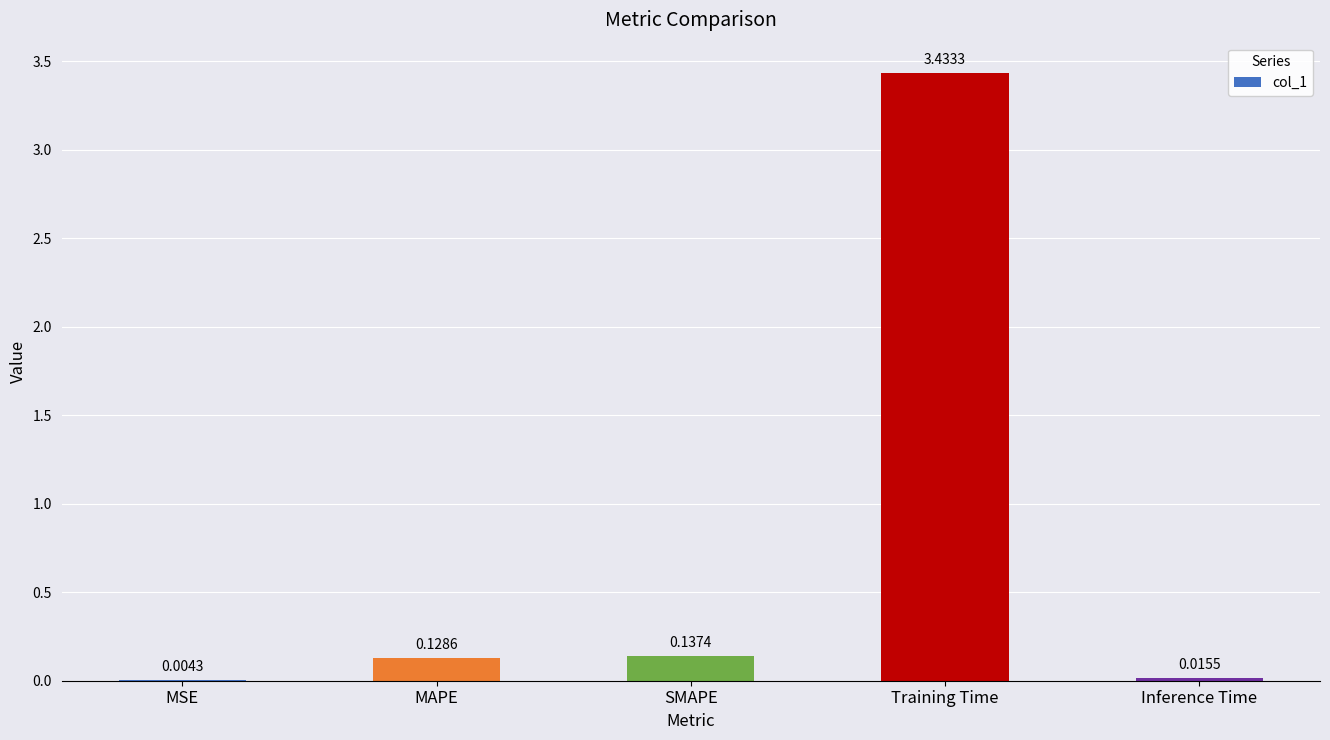

What is the change in value from Training Time to Inference Time?

-3.4